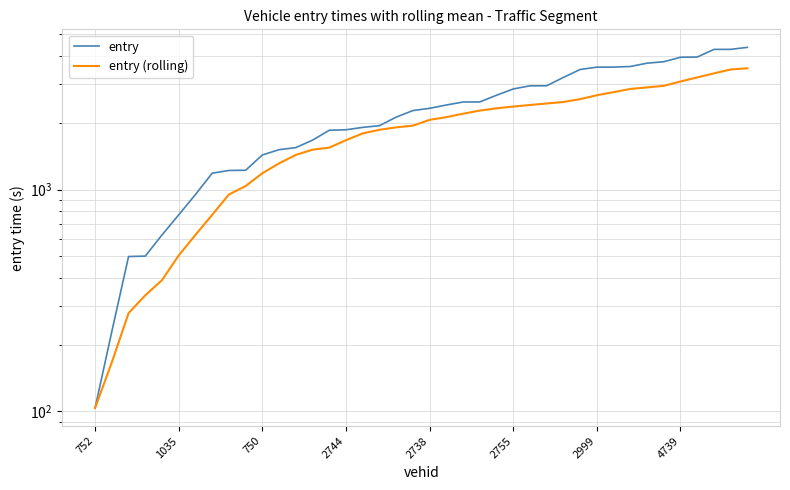

How many values in the entry (rolling) series exceed 2059?

20